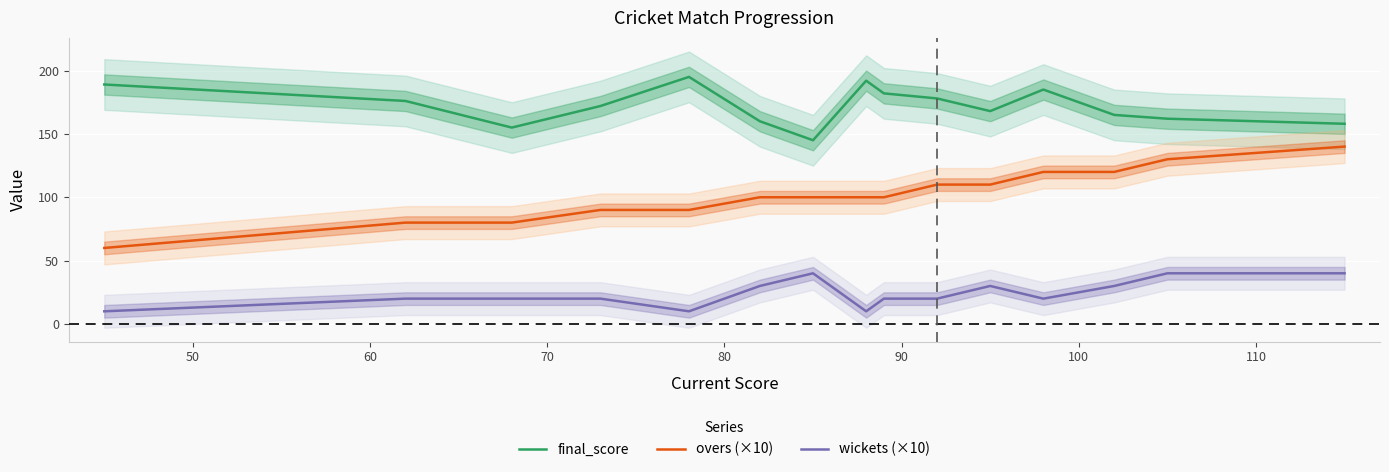

True or false: overs (×10) and final_score cross at least once.

False